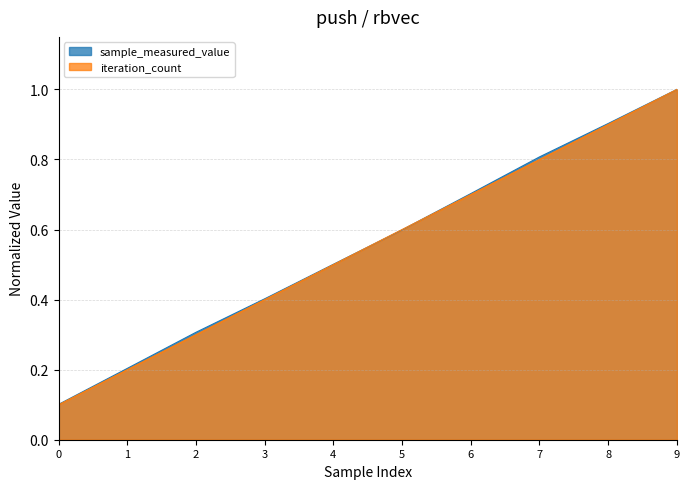

The iteration_count series shows 0.8 at 4. True or false?

False